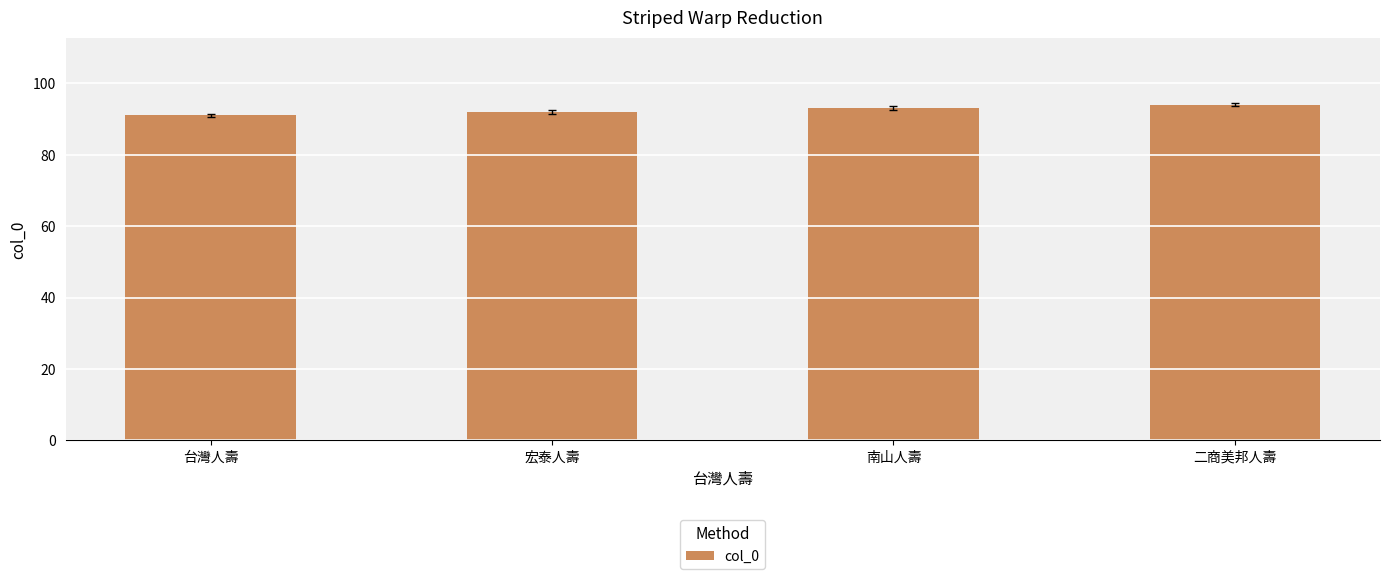

What is the greatest value displayed?

94